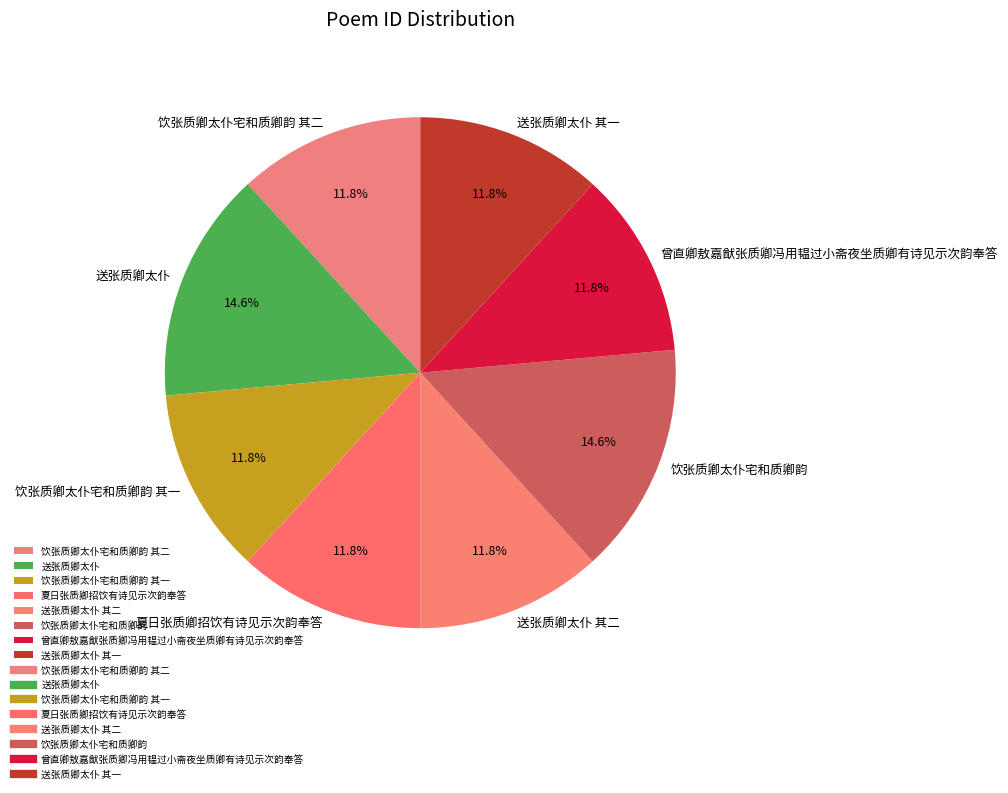

Is the sum of 送张质卿太仆 其一 and 送张质卿太仆 greater than half?

No